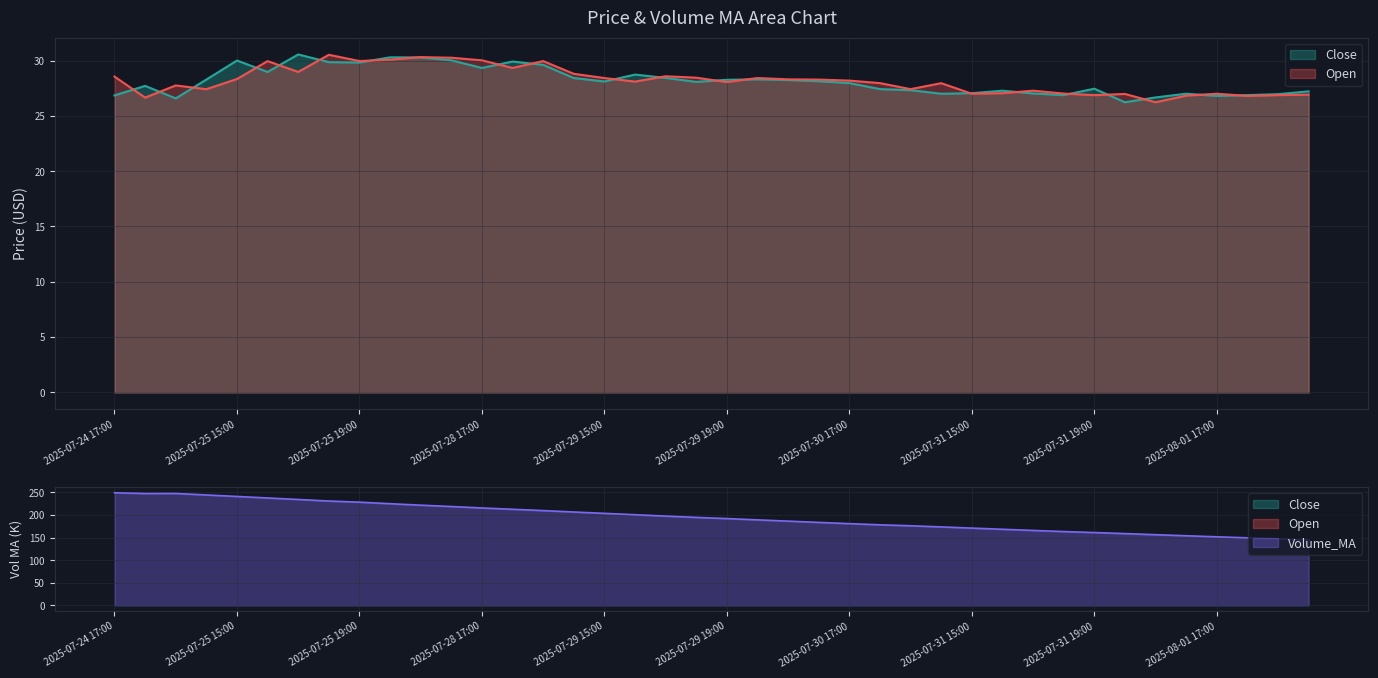

What is the minimum value shown in the chart?

26.2